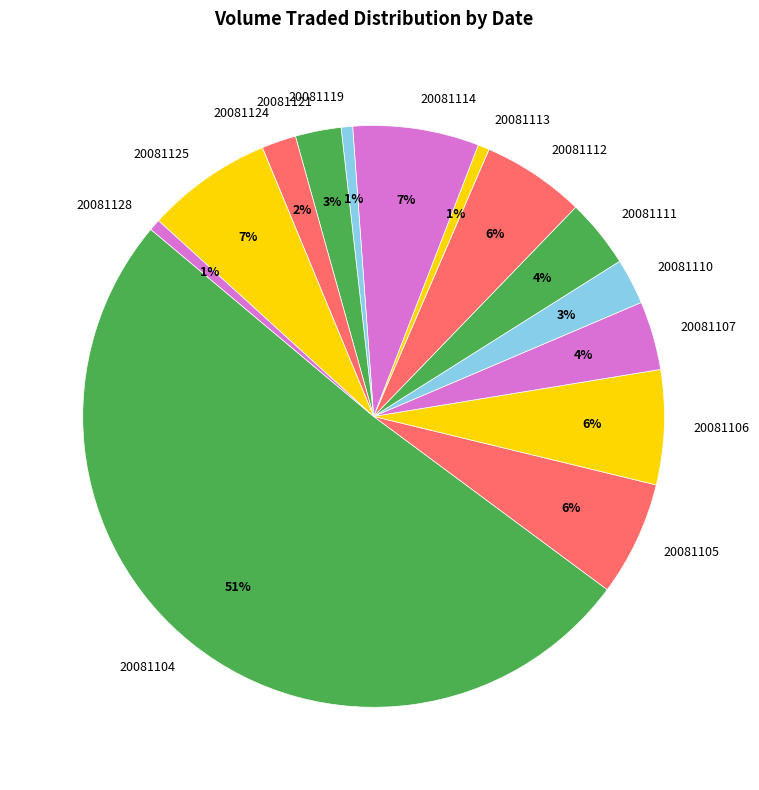

How many segments does this pie chart have?

14